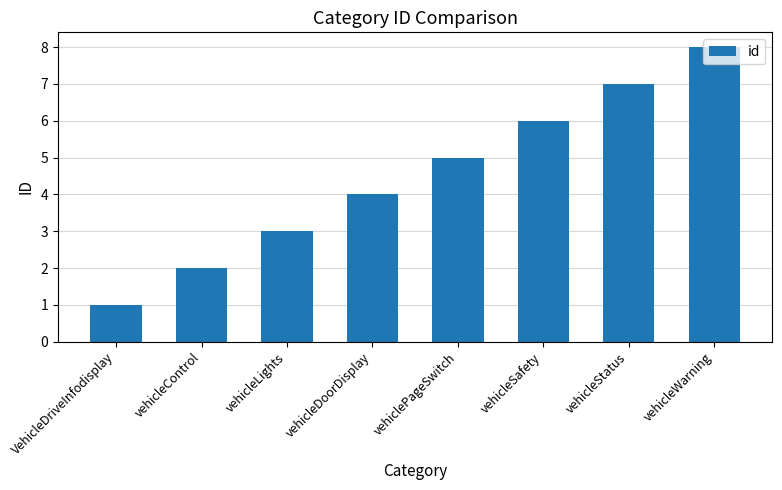

What is the ratio of the value at vehicleWarning to the value at vehicleSafety?

1.3